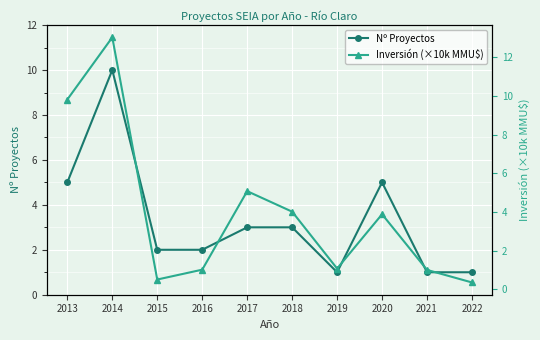

True or false: Nº Proyectos has more than 1 interior local peaks.

True